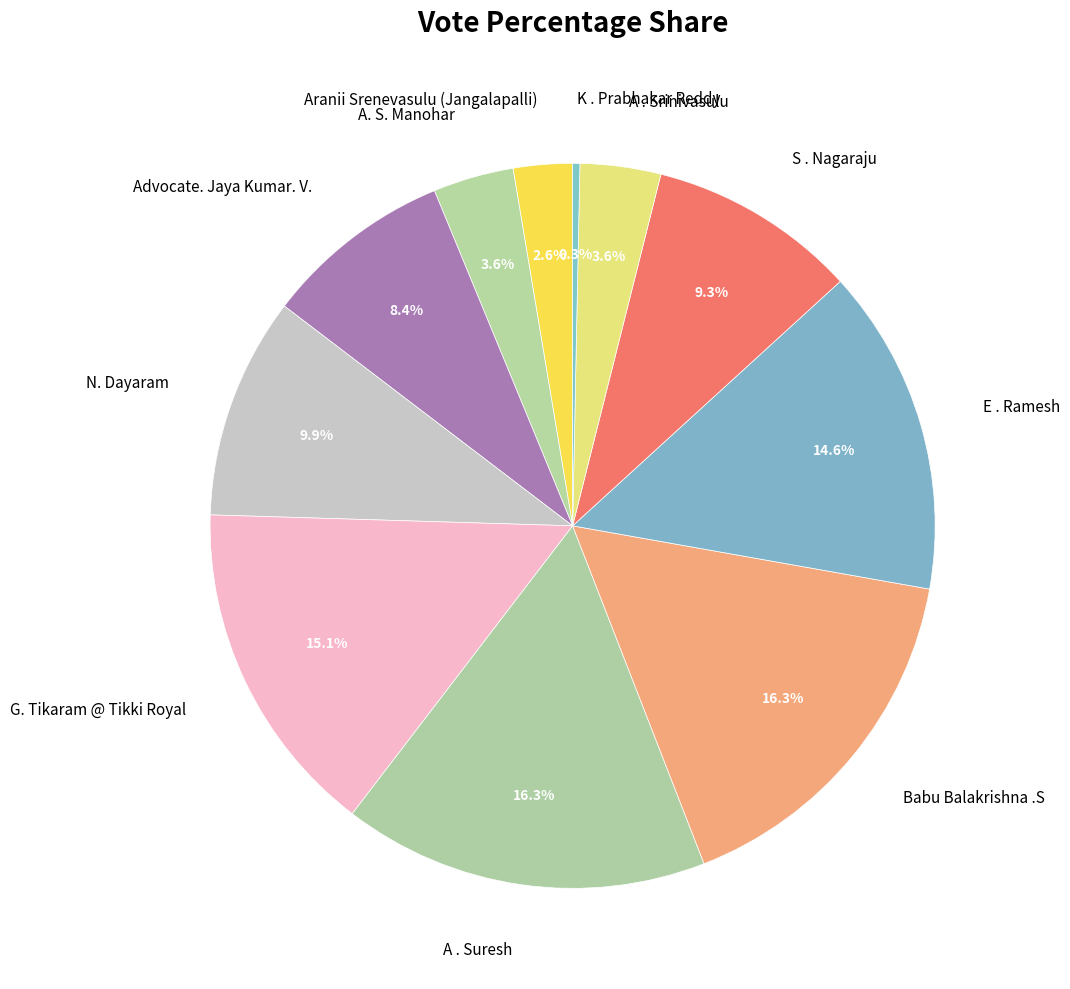

Is there a majority slice in this chart?

No